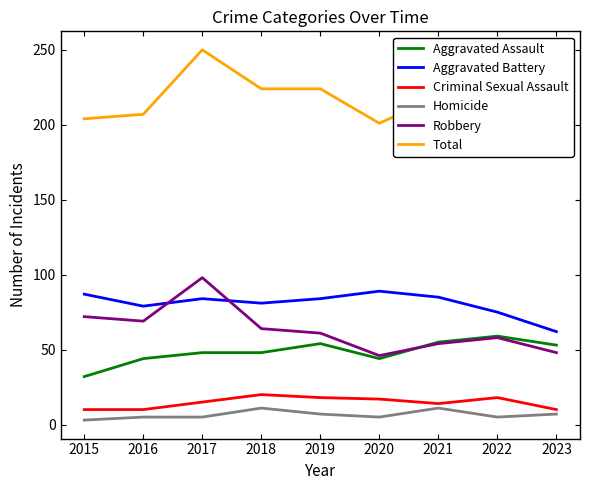

Reading left to right, transcribe all the data shown in this chart.

Aggravated Assault: 2015=32	2016=44	2017=48	2018=48	2019=54	2020=44	2021=55	2022=59	2023=53
Aggravated Battery: 2015=87	2016=79	2017=84	2018=81	2019=84	2020=89	2021=85	2022=75	2023=62
Criminal Sexual Assault: 2015=10	2016=10	2017=15	2018=20	2019=18	2020=17	2021=14	2022=18	2023=10
Homicide: 2015=3	2016=5	2017=5	2018=11	2019=7	2020=5	2021=11	2022=5	2023=7
Robbery: 2015=72	2016=69	2017=98	2018=64	2019=61	2020=46	2021=54	2022=58	2023=48
Total: 2015=204	2016=207	2017=250	2018=224	2019=224	2020=201	2021=219	2022=215	2023=180